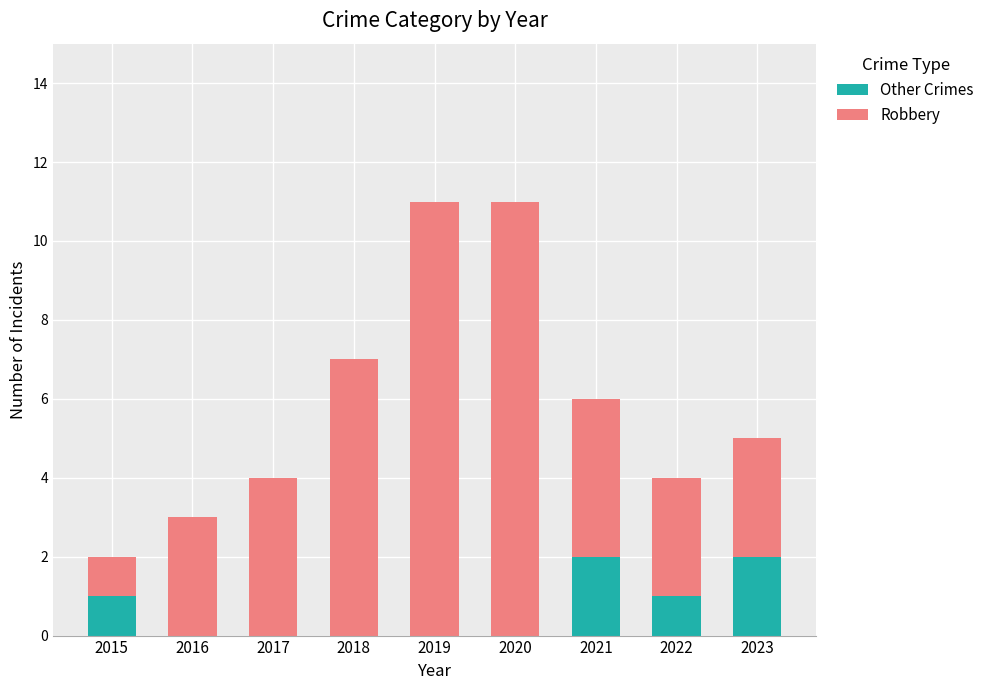

What is the sum of all Other Crimes values?

6